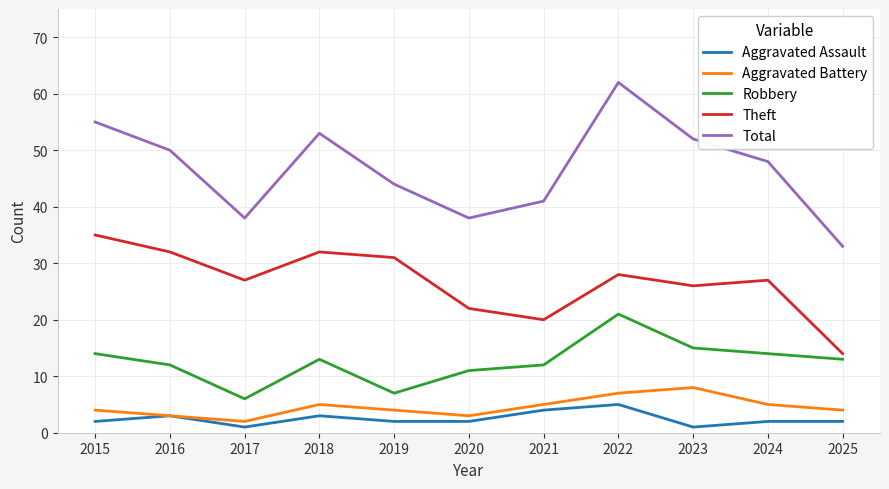

At 2023, list the series in order from largest to smallest.

Total, Theft, Robbery, Aggravated Battery, Aggravated Assault